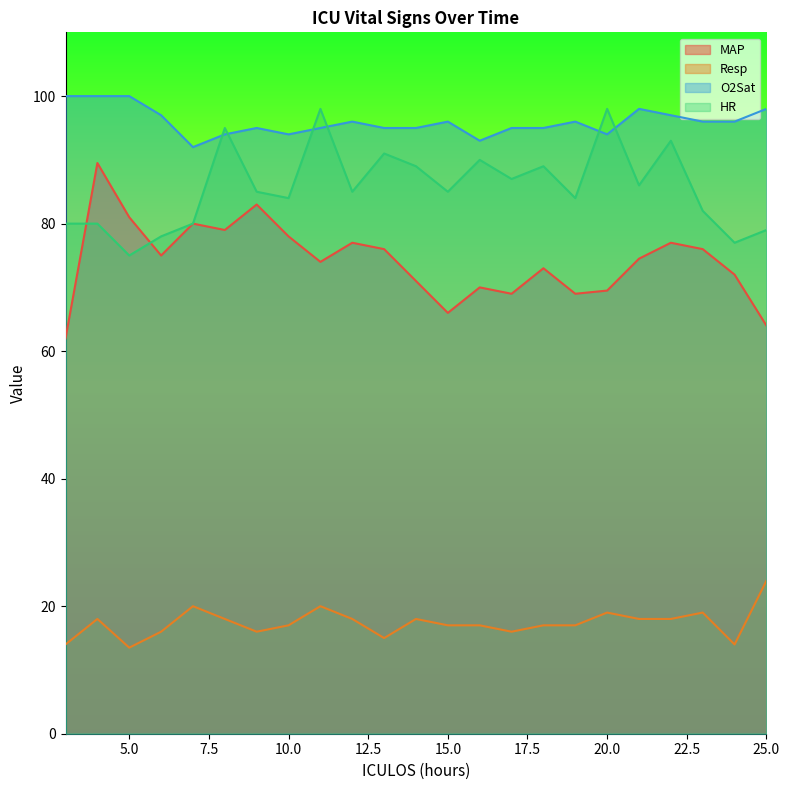

Between 10 and 23, which series saw the biggest shift?

MAP